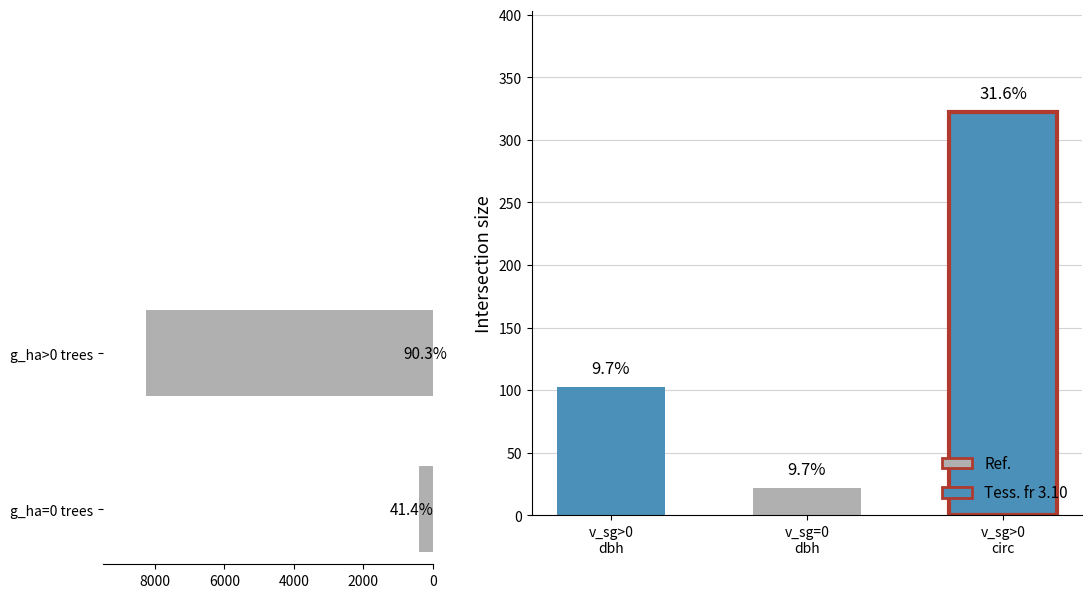

What is the difference between the values at 0 and 2000?

7871.6